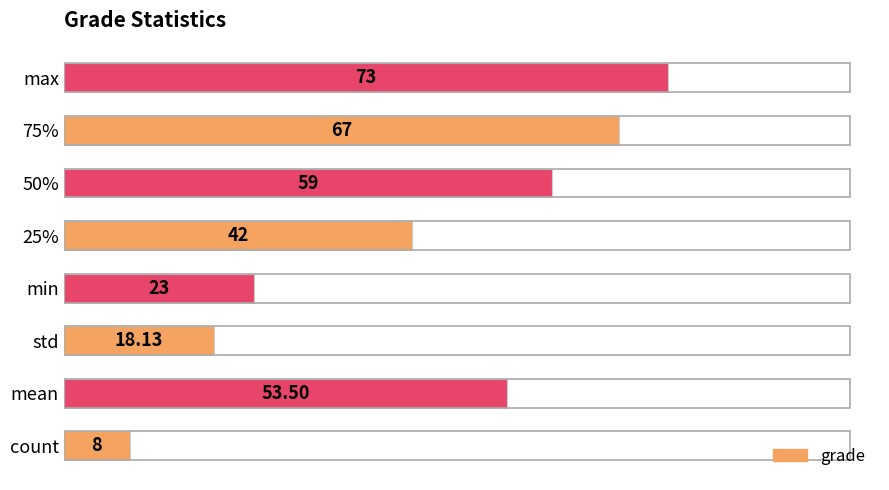

Count the number of data series in this chart.

1